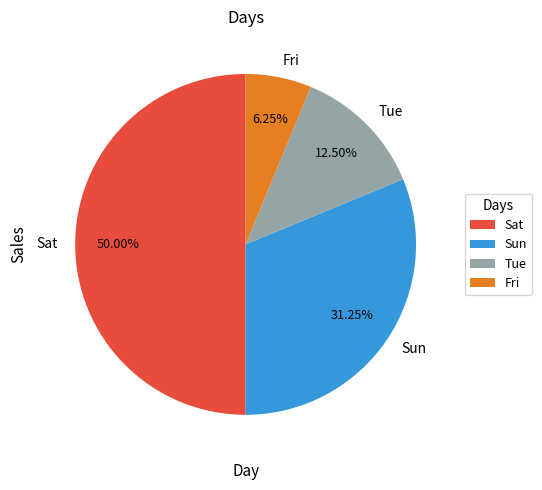

Do Sun and Sat together represent more than half of the pie?

Yes